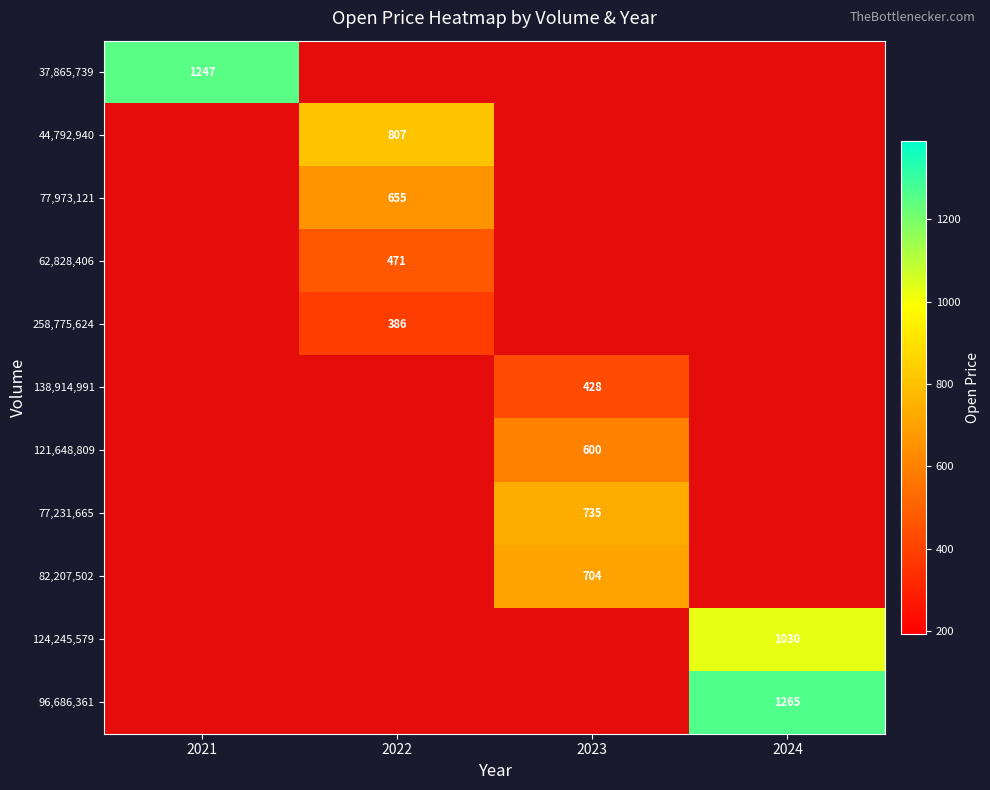

Which label corresponds to the smallest value in the chart?

2022